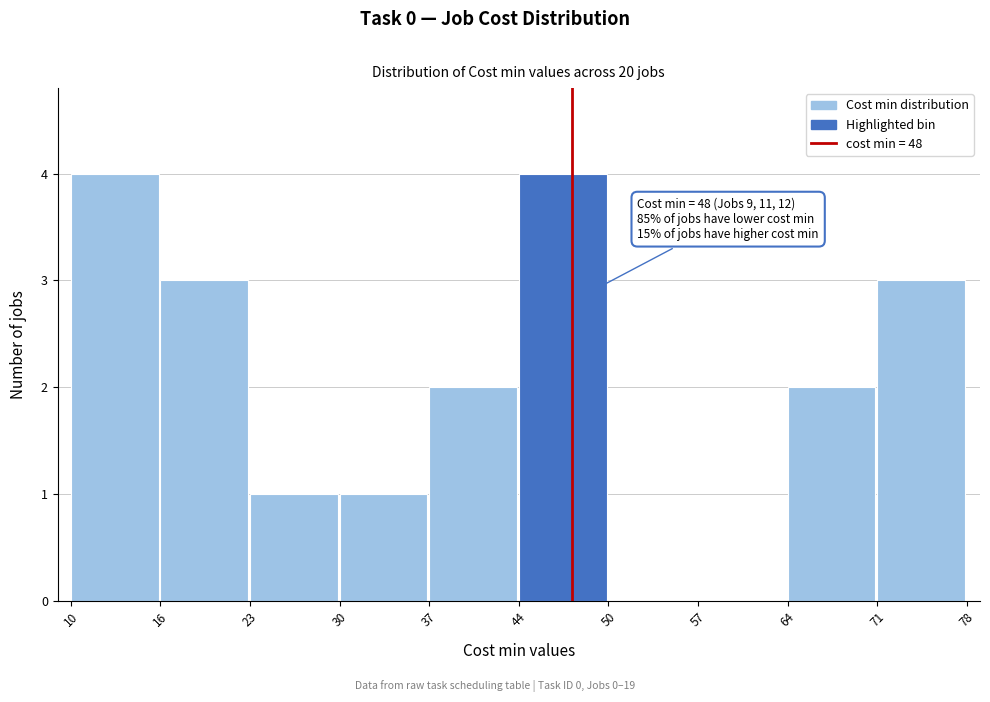

Reading right to left, transcribe all the data shown in this chart.

71=3	64=2	57=0	50=0	44=4	37=2	30=1	23=1	16=3	10=4